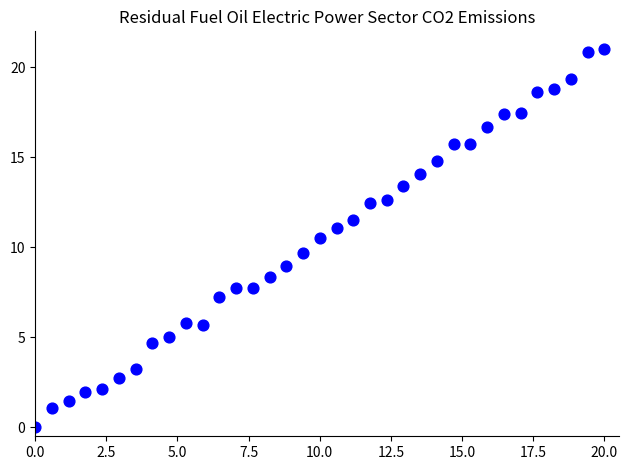

What is the range of X values (max minus min)?

20.0